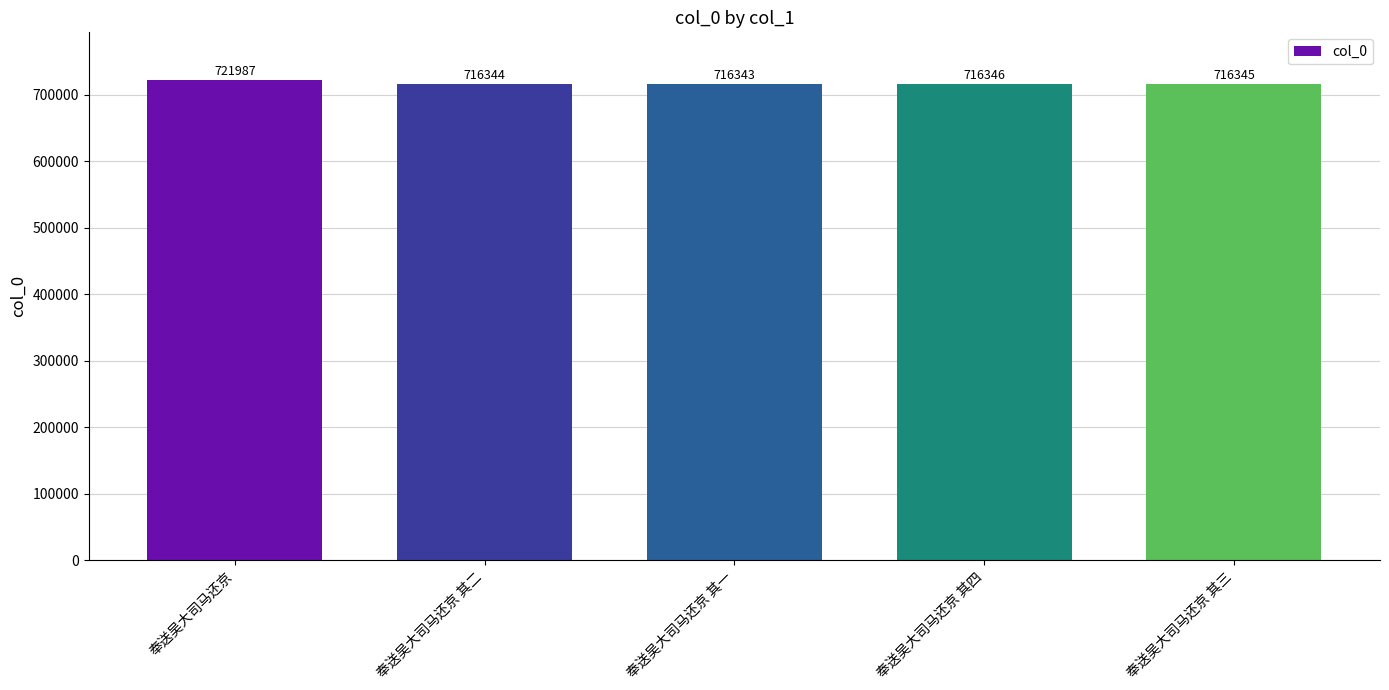

The value at 奉送吴大司马还京 其三 is 716345. True or false?

True